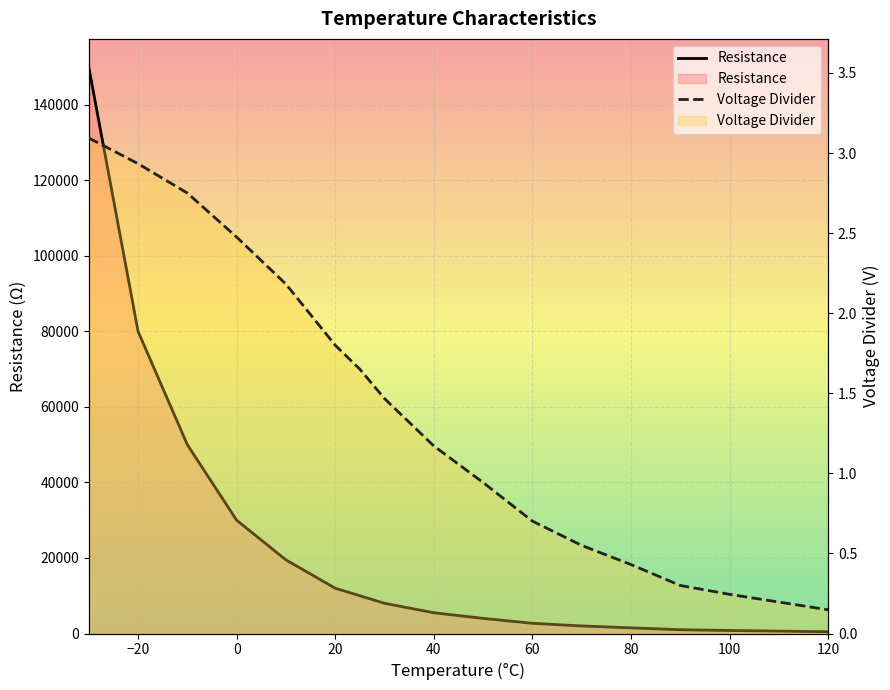

True or false: Resistance and Voltage Divider intersect in this chart.

False